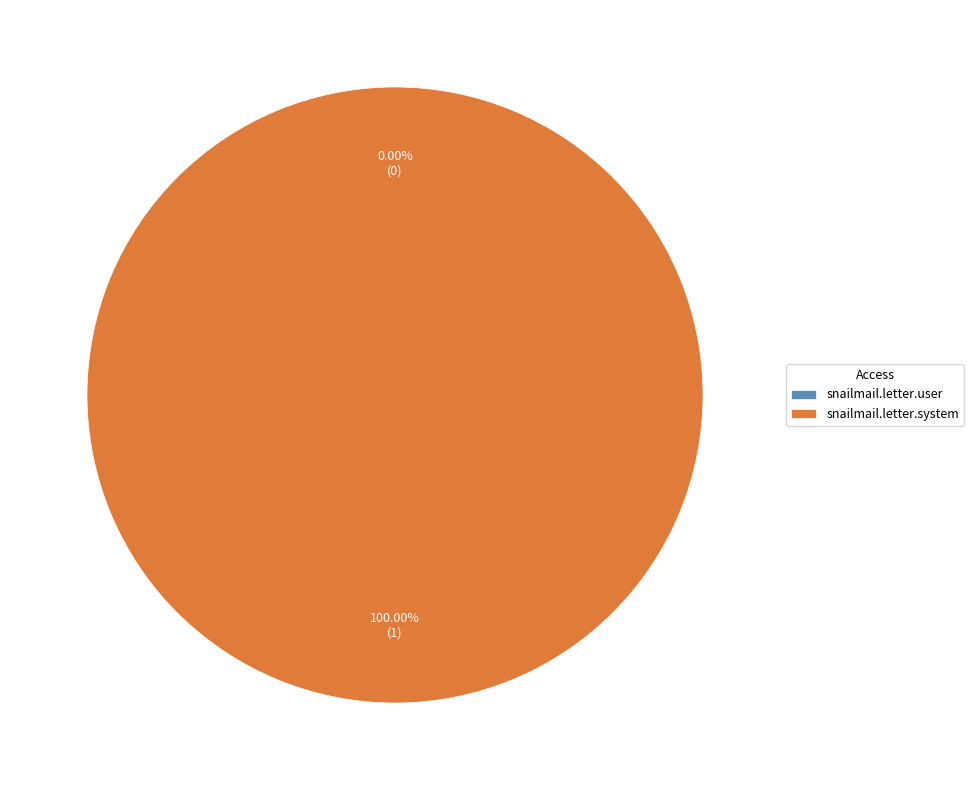

Rank the categories by value from highest to lowest.

access_snailmail_letter_system, access_snailmail_letter_user